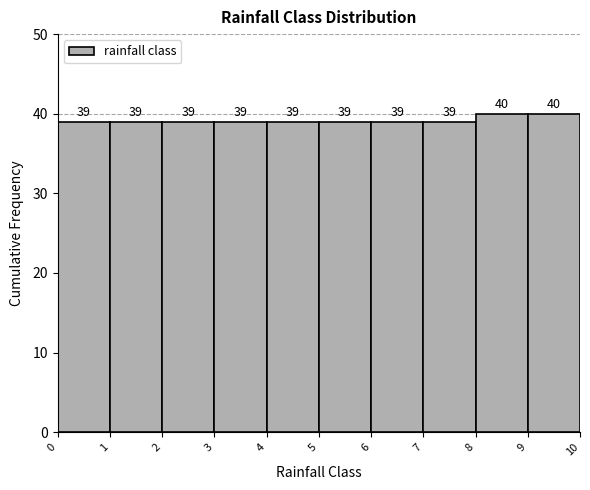

How tall is the bar that spans 1 to 2 on the x-axis?

39